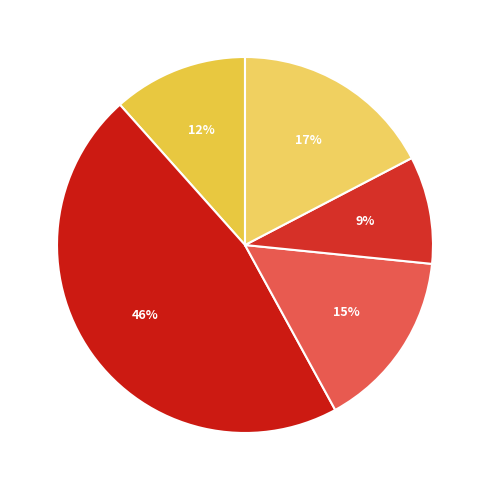

Count the number of slices in the pie.

5